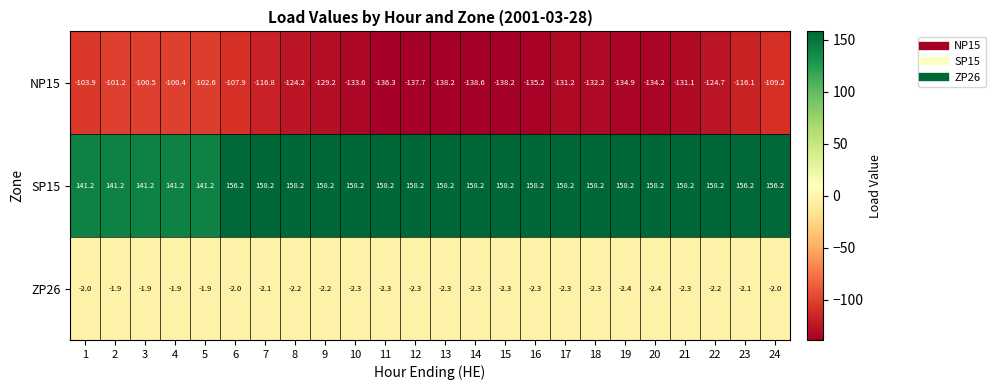

List the series in order of their peak value, lowest first.

NP15, ZP26, SP15